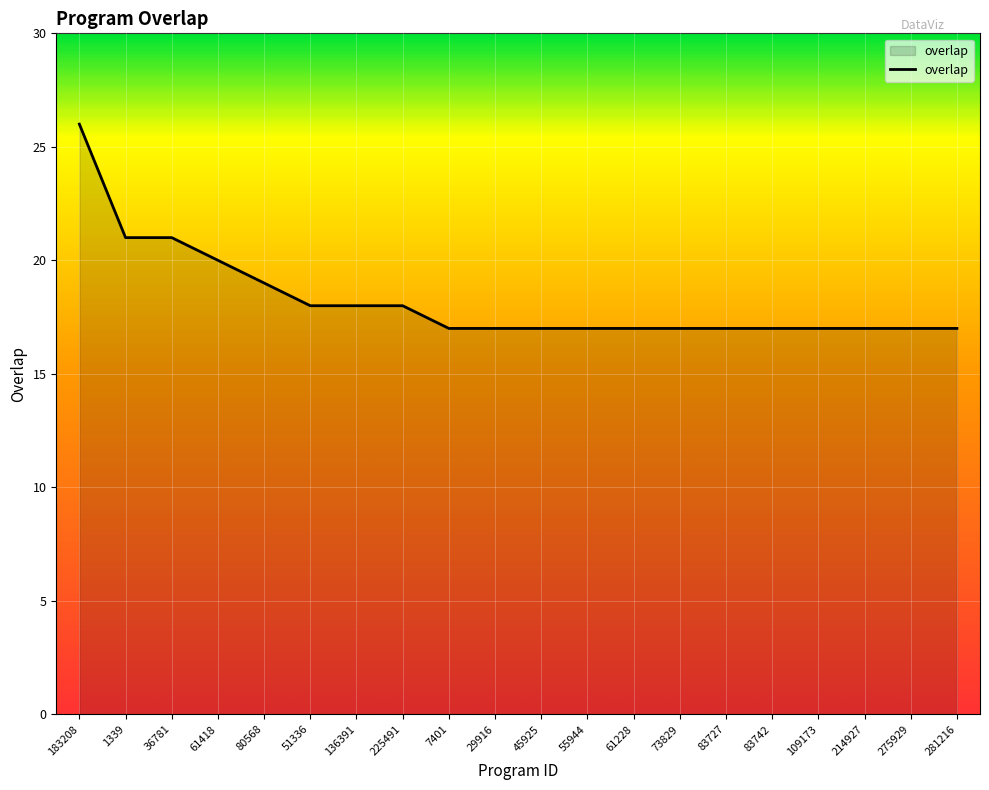

What position from the left is 29916?

10